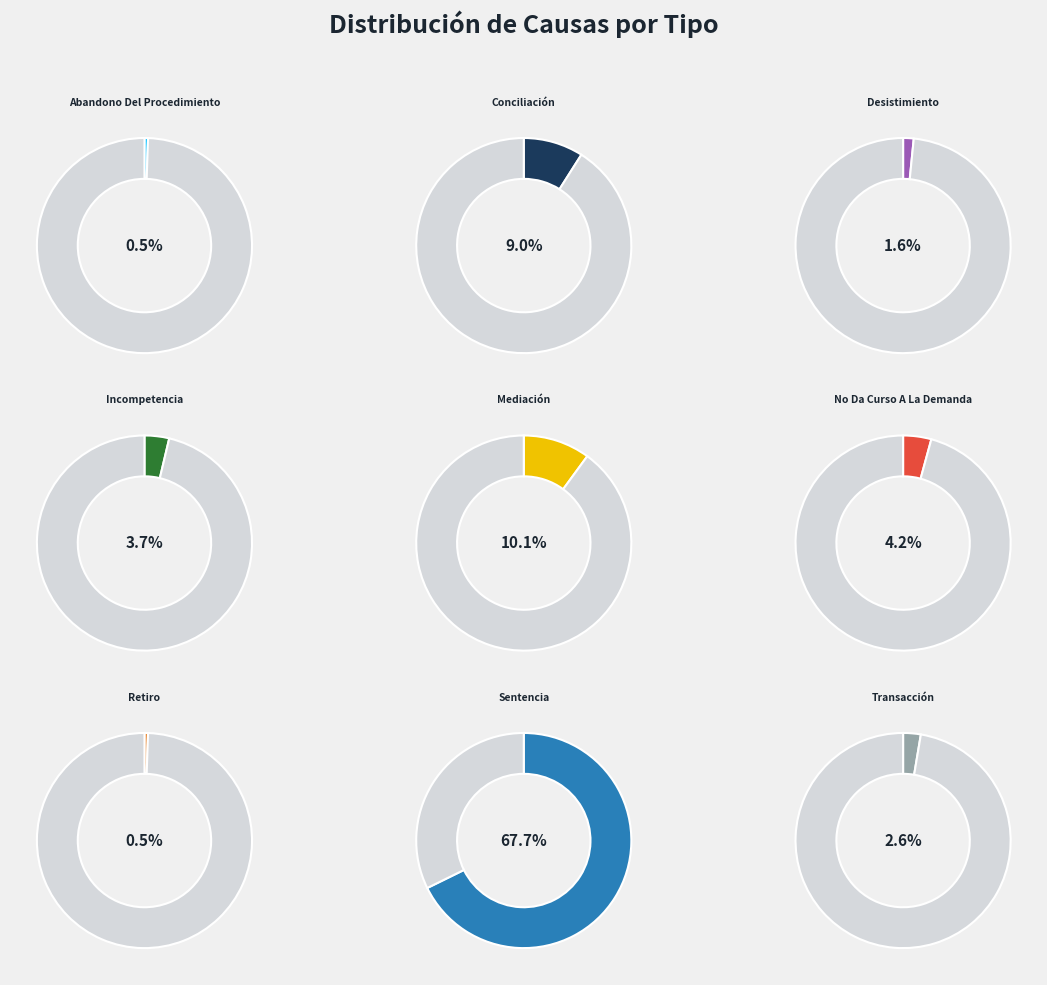

Which slice represents more than half of the pie?

Sentencia